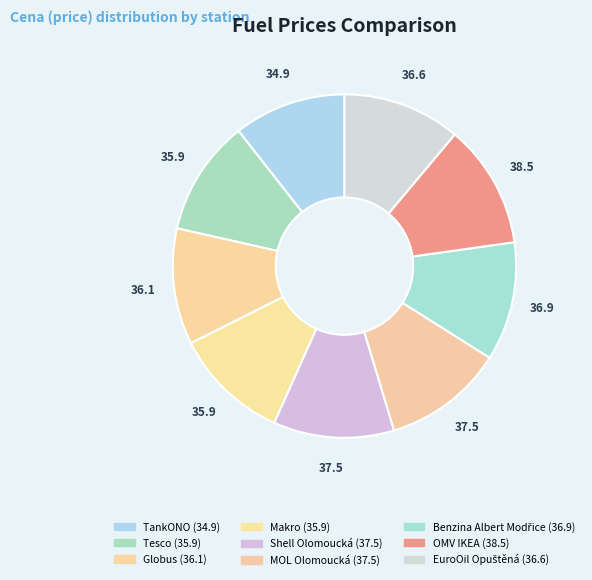

What percentage is the OMV IKEA slice, to the nearest percent?

12%